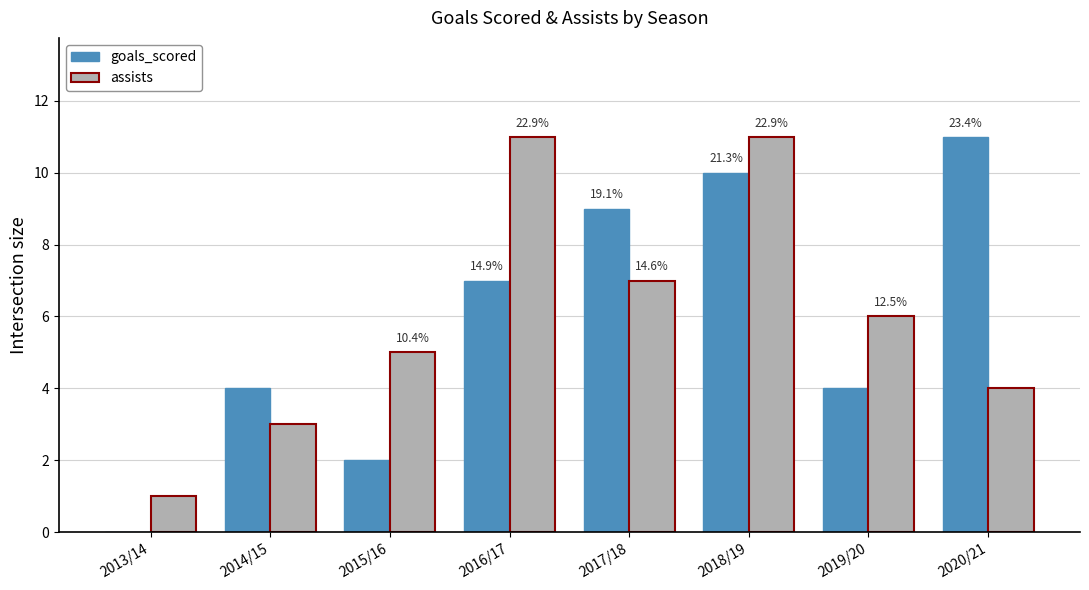

At 2020/21, list the series in order from largest to smallest.

goals_scored, assists